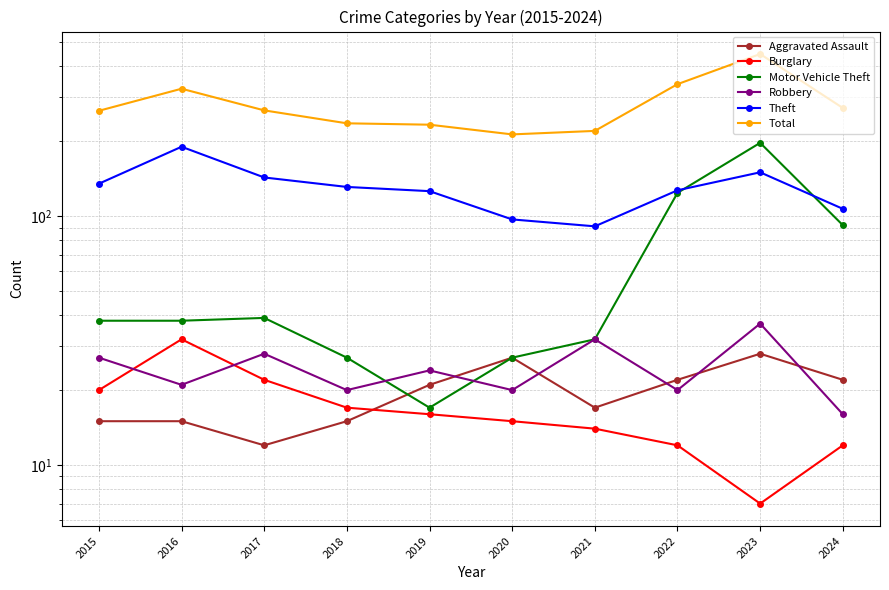

At which label is Burglary closest to 19?

2015